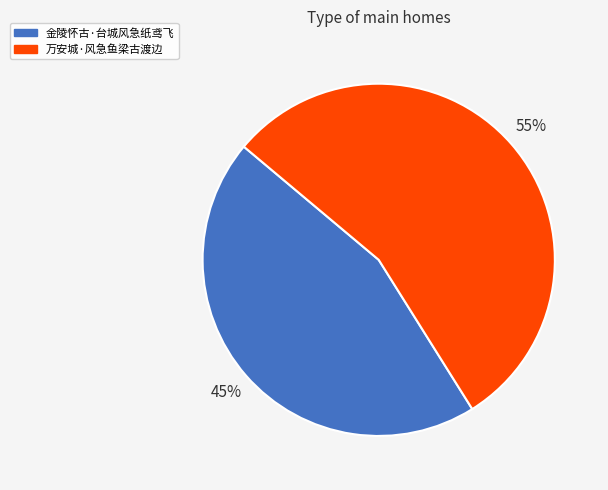

Which slice is the largest?

万安城·风急鱼梁古渡边